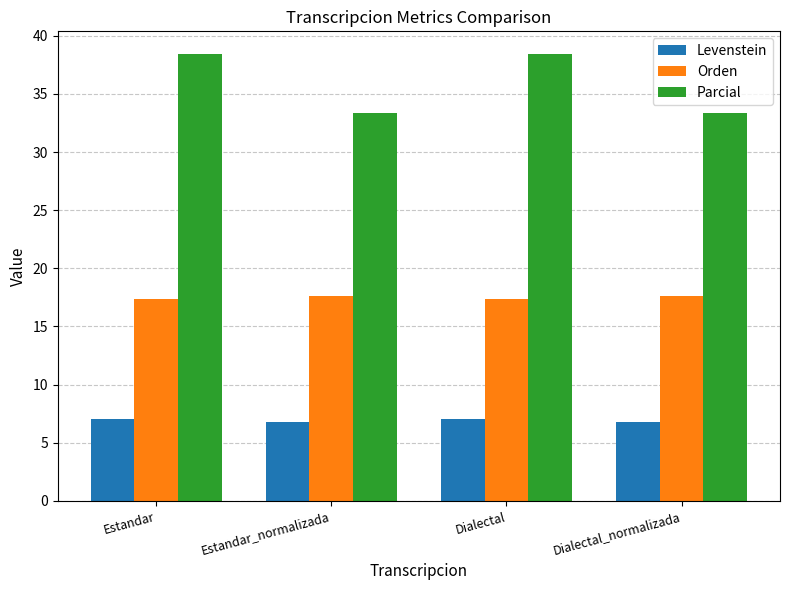

What is the minimum value for Orden?

17.4